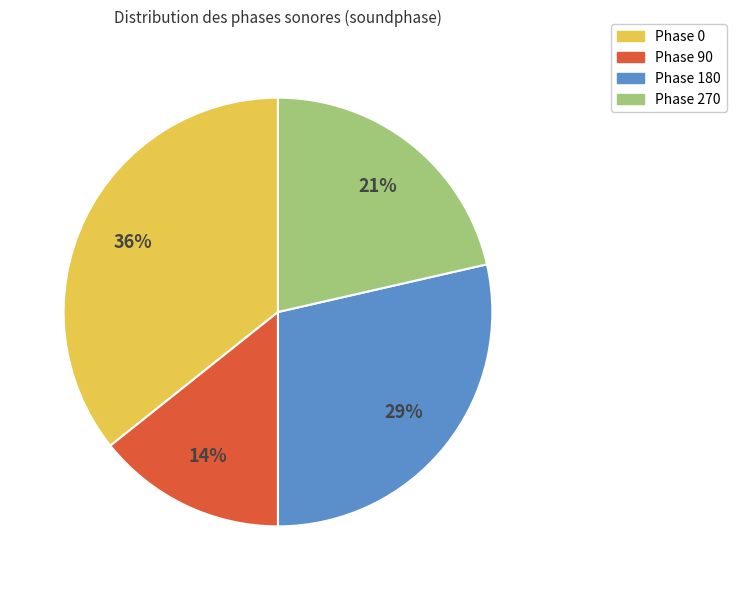

To the nearest percent, what is the average slice percentage?

25%